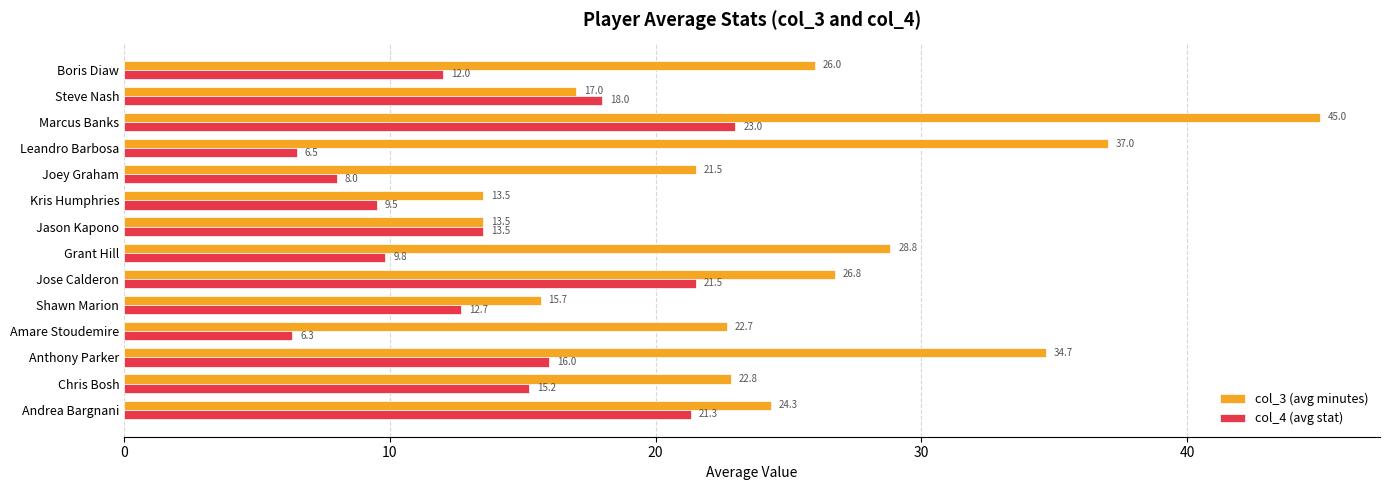

The value of col_3 (avg minutes) at Jose Calderon is 35.1. True or false?

False